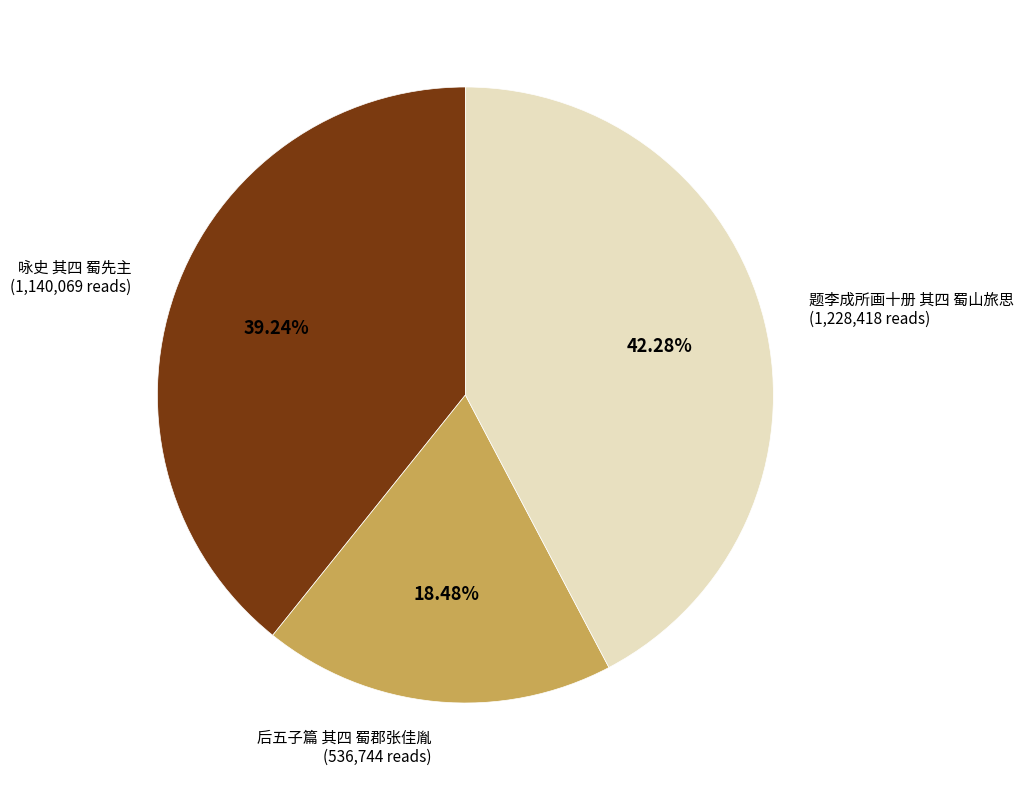

Is there any slice that represents more than half of the pie?

No